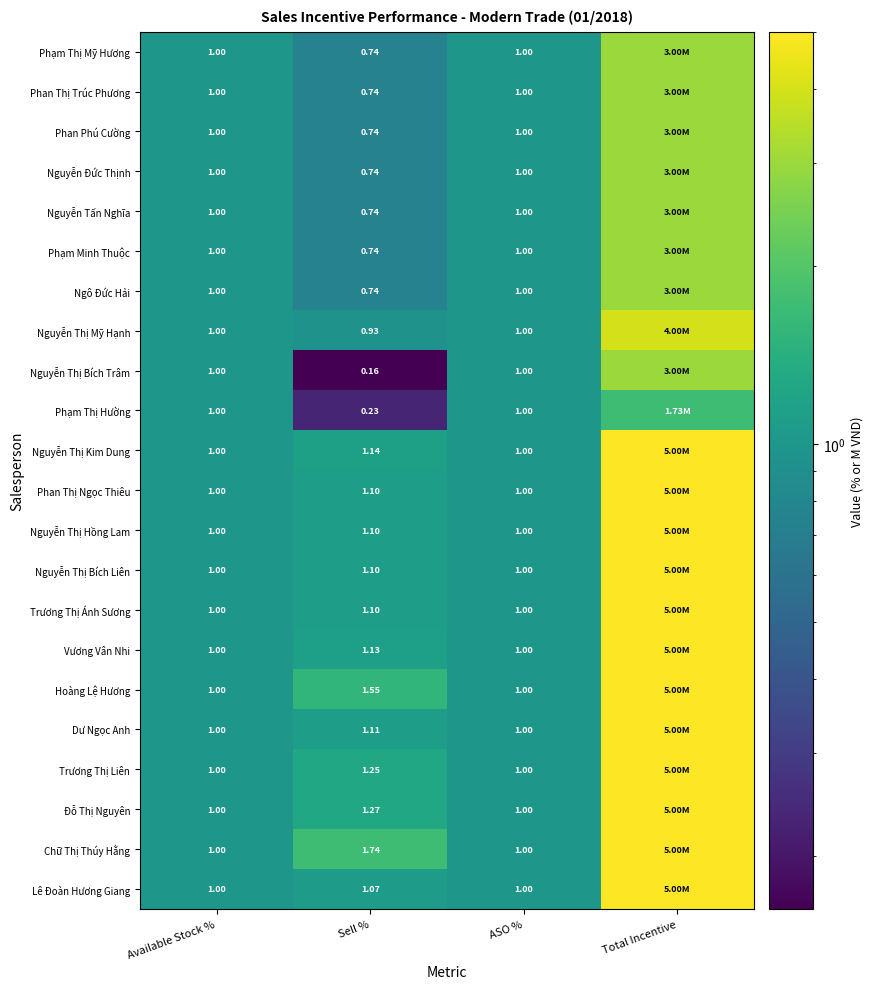

Between Sell % and ASO %, which series saw the biggest shift?

Nguyễn Thị Bích Trâm